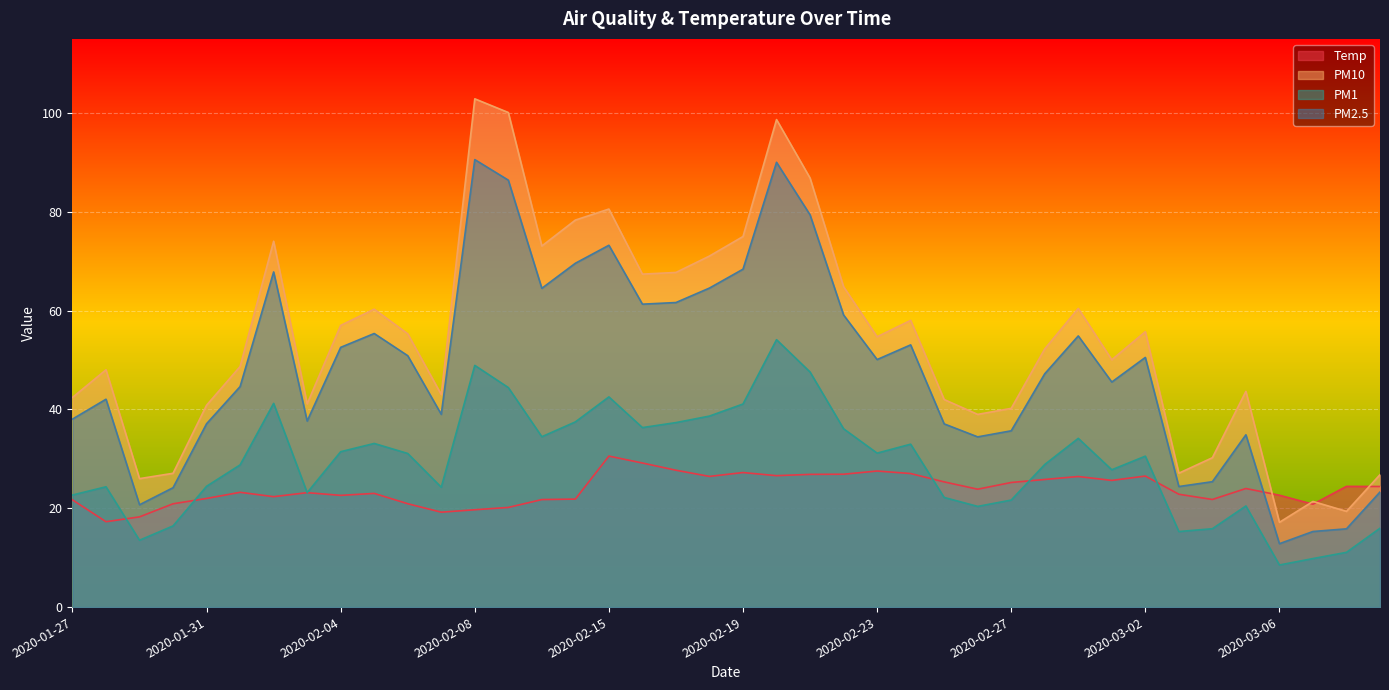

What is the difference between the highest and lowest values at 2020-03-08?

13.3